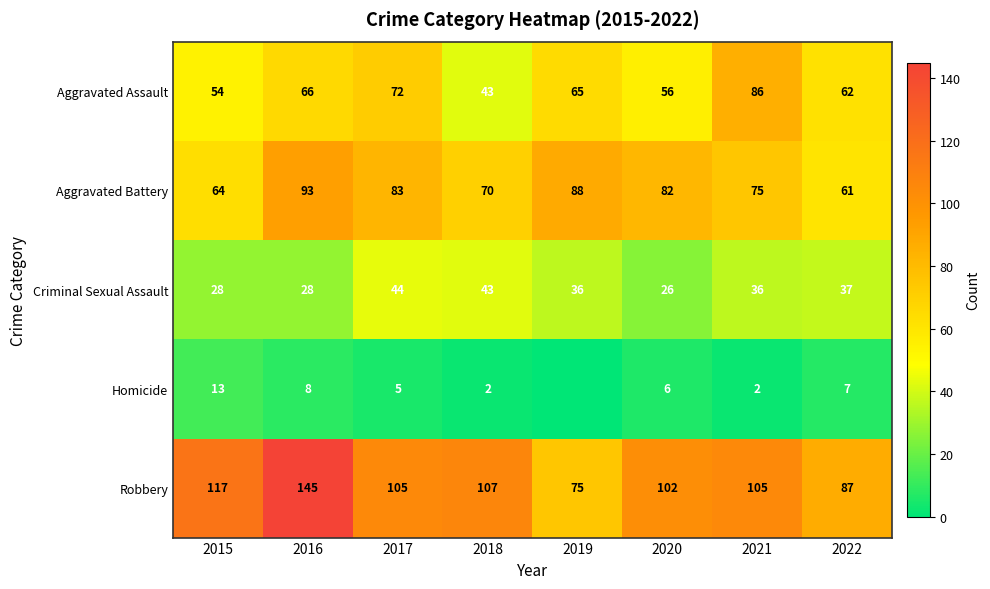

Between 2021 and 2022, which series saw the biggest shift?

Aggravated Assault